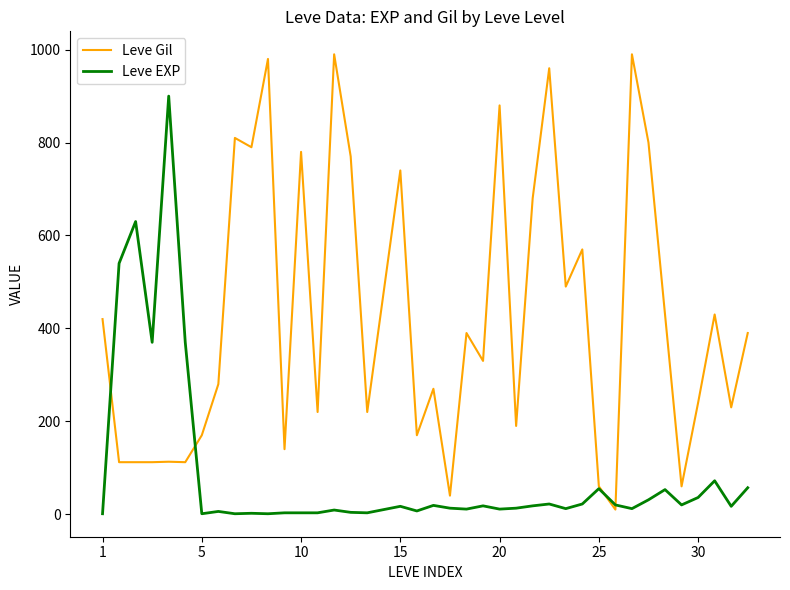

What is the average value of the Leve EXP series?

85